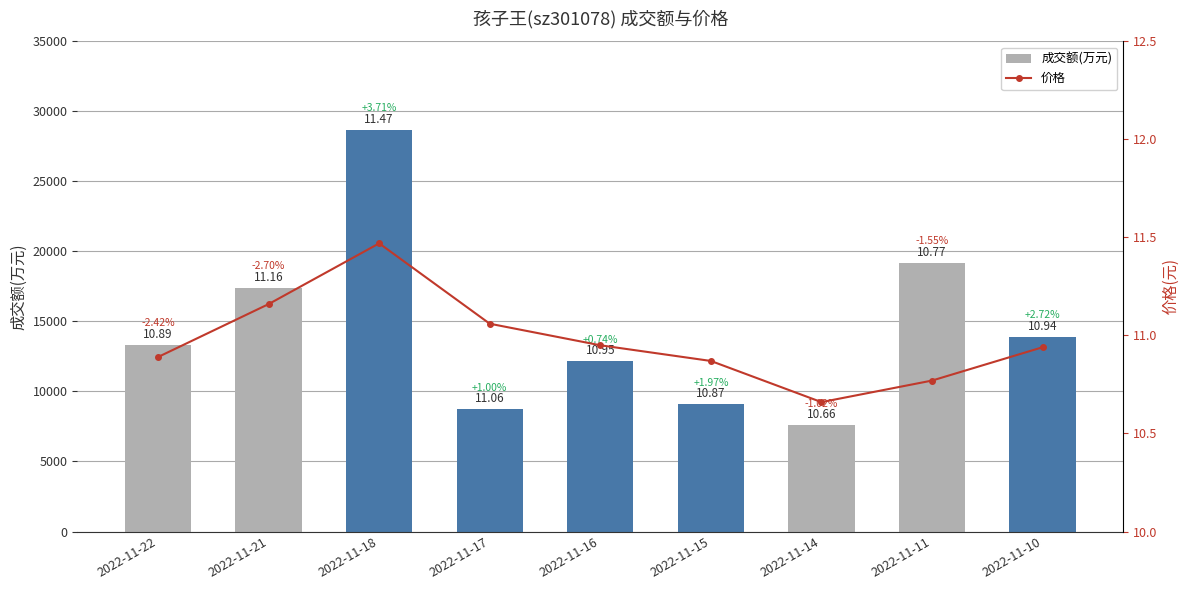

What is the difference between the maximum and minimum values in the 价格 series?

0.8